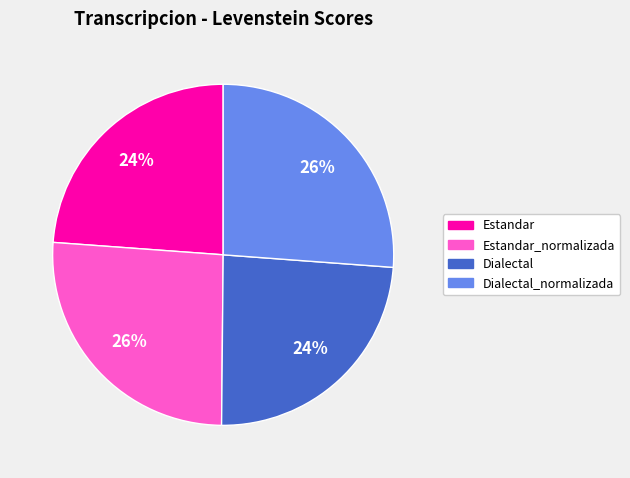

How many slices are in this pie chart?

4